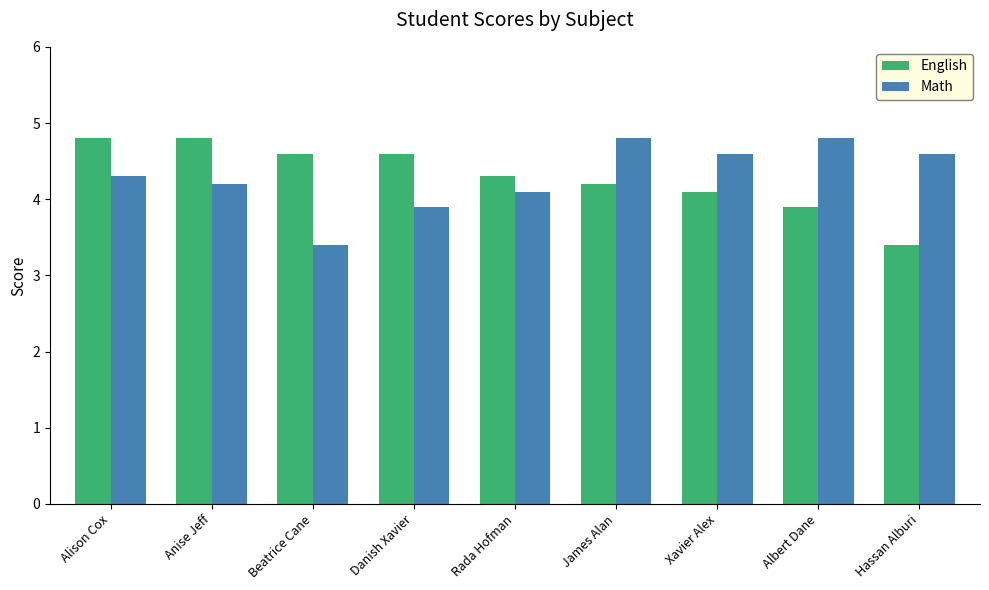

How many values in the Math series exceed 4?

7